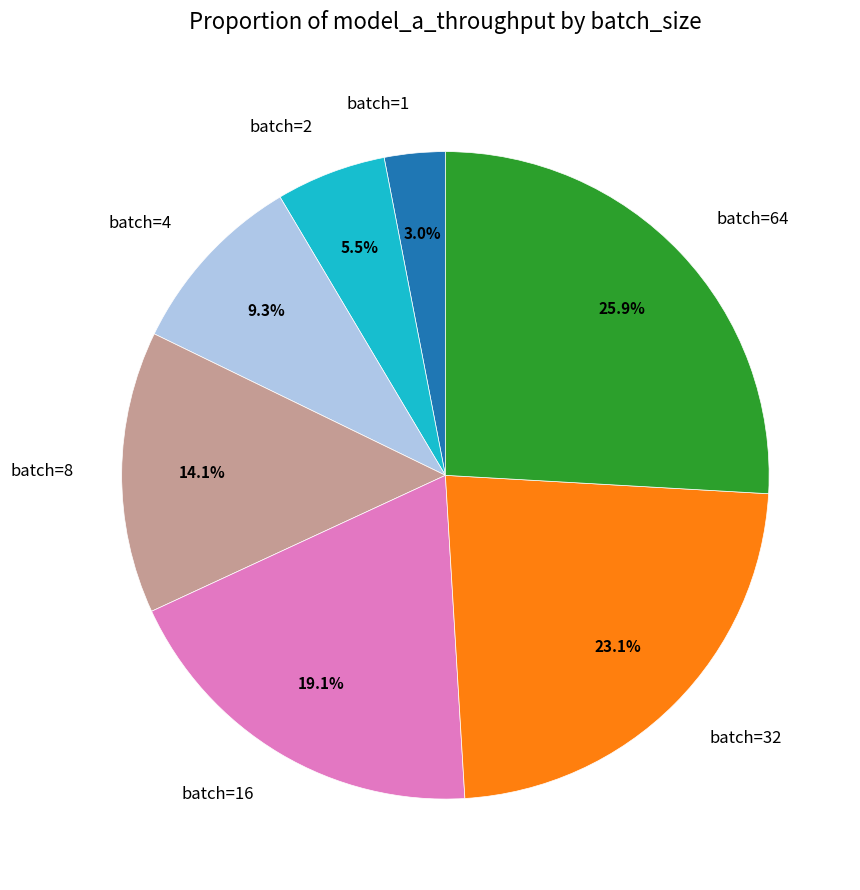

Which has a higher value, batch=16 or batch=32?

batch=32